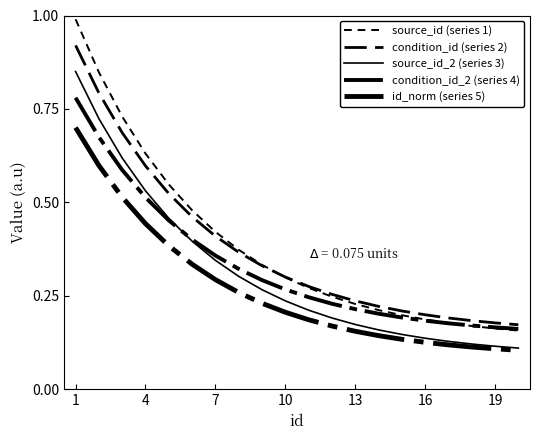

How many lines are shown in the chart?

5